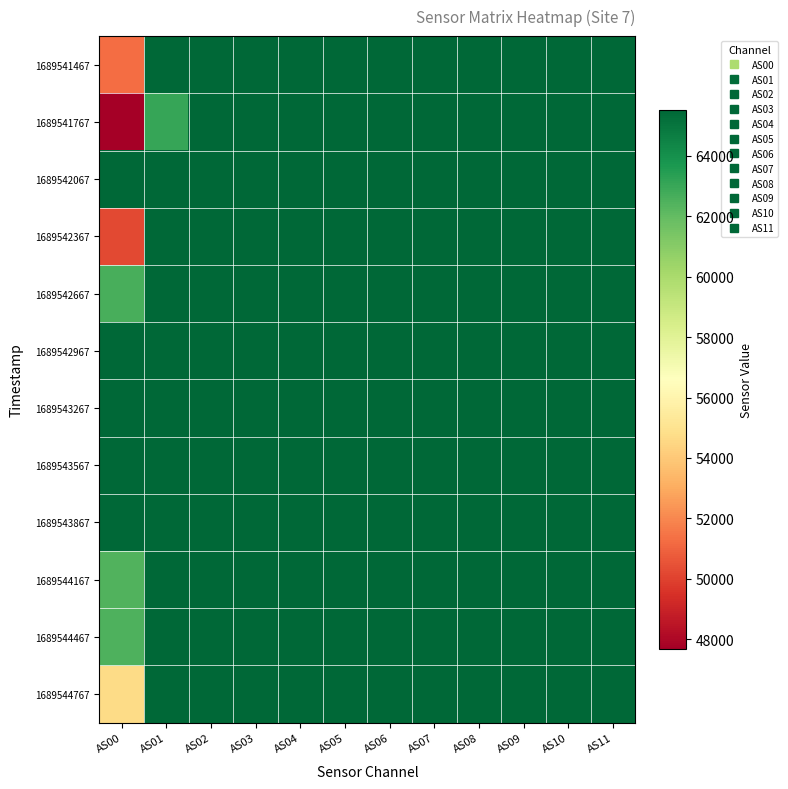

Which has a higher value, AS08 or AS07?

AS08